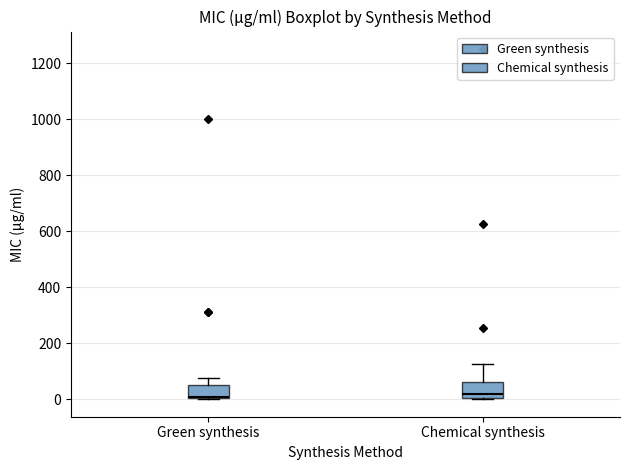

Where does the upper whisker of the box for Green synthesis end on the y-axis? The values are not printed on the chart, so give them approximately, as read against the axis.

80